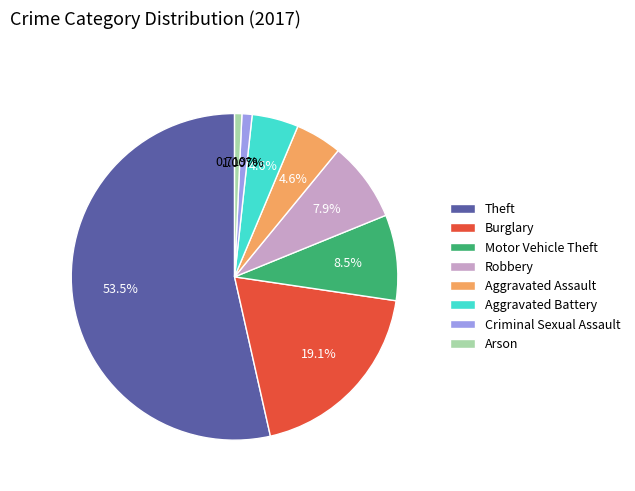

Count the number of slices in the pie.

8